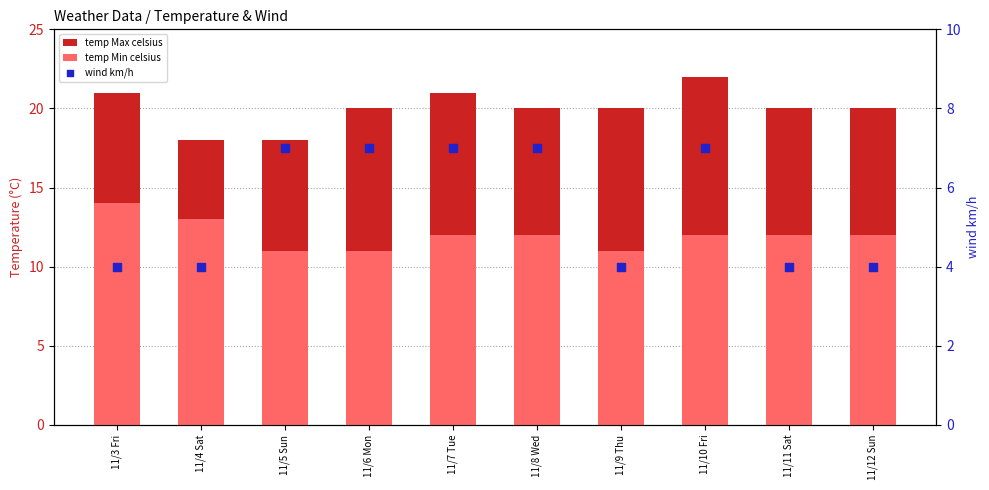

What are all the series names shown in the legend?

temp Max celsius, temp Min celsius, wind km/h